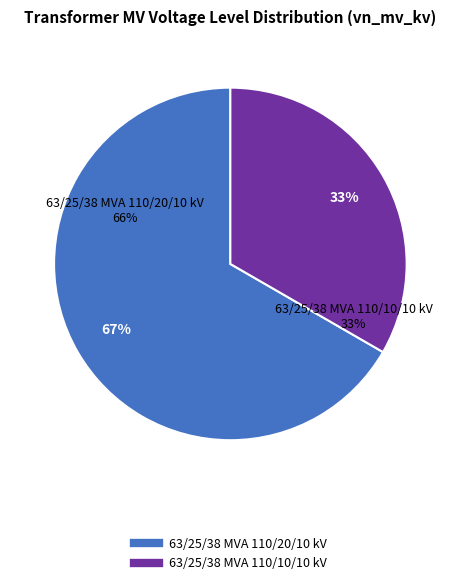

What percentage is the 63/25/38 MVA 110/20/10 kV slice, to the nearest percent?

67%